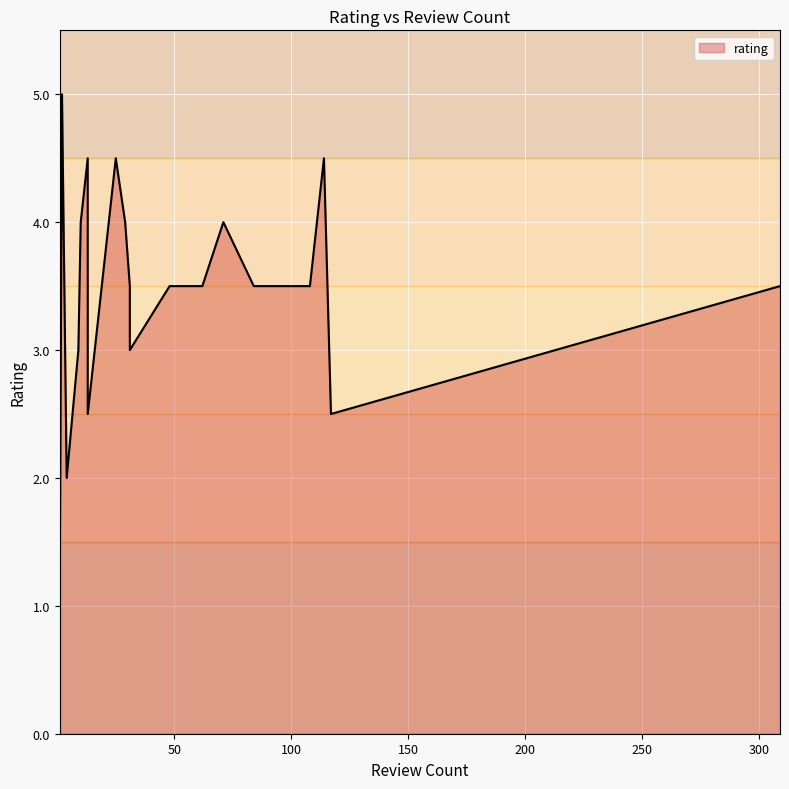

What is the ratio of the value at 84 to the value at 102?

1.0